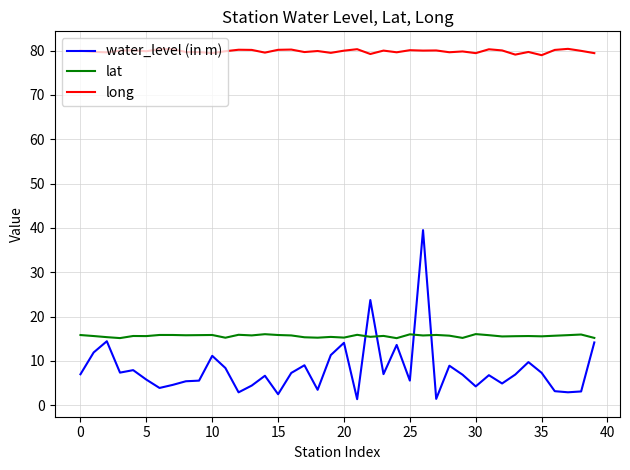

Which series has the largest total across all categories?

long